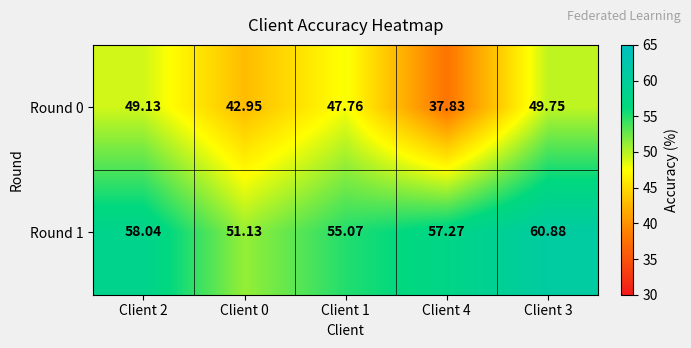

Is the value of Round 0 at Client 0 greater than the value of Round 1 at Client 4?

No